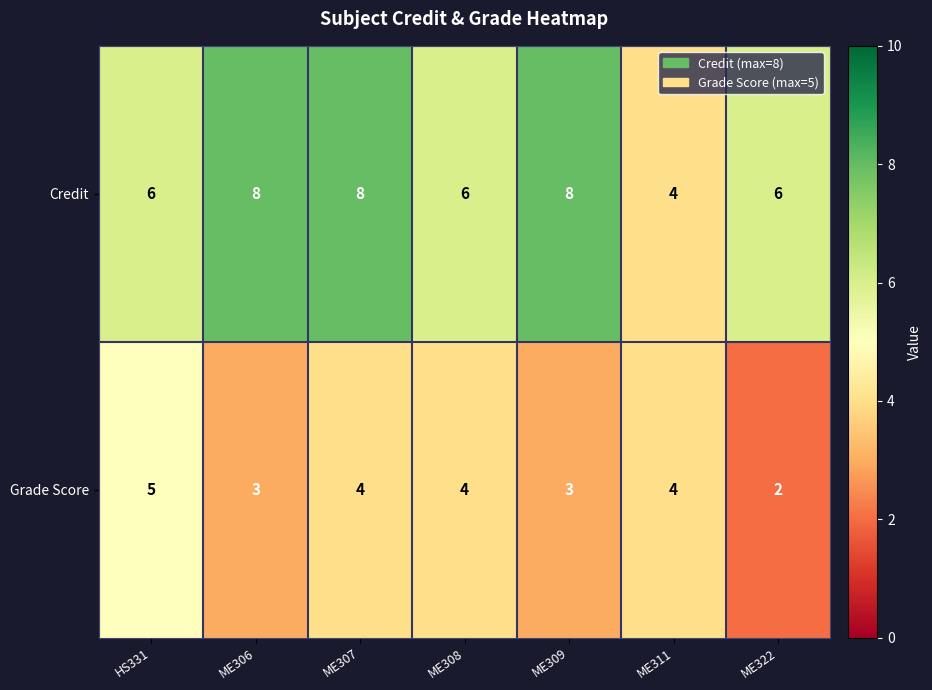

Which series has the widest spread of values?

Credit